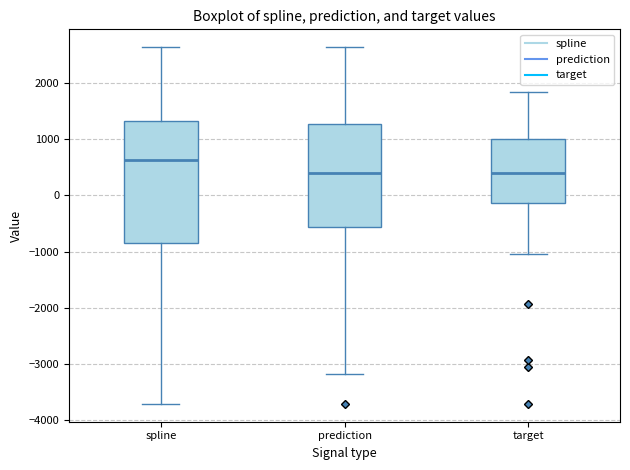

Which box is the tallest, from its lower edge to its upper edge?

spline